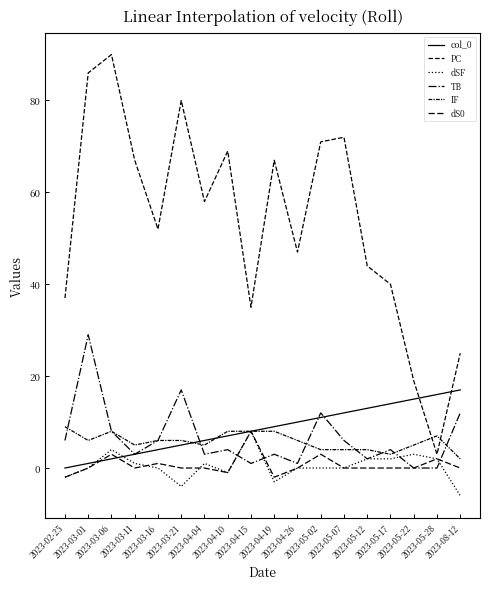

Which series has the widest spread of values?

PC